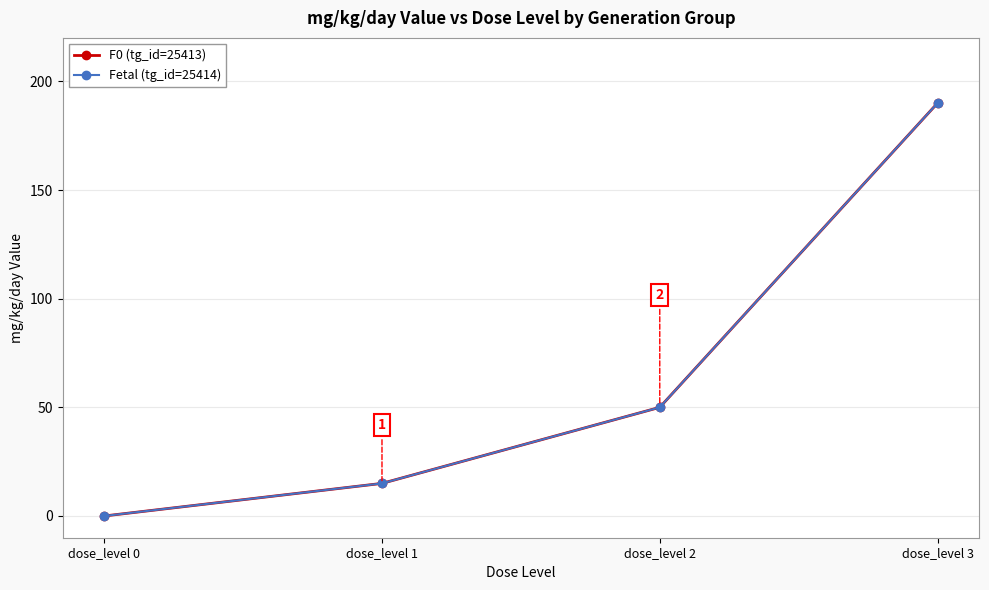

Is this an area chart (filled region under the line)?

No